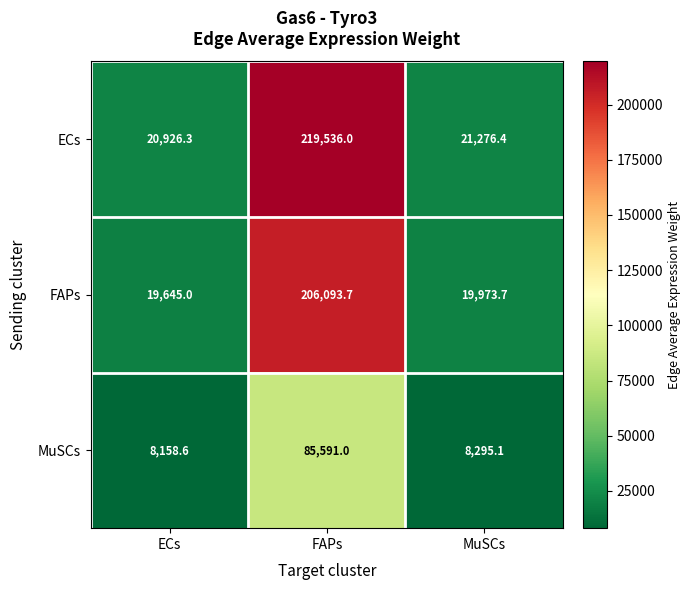

What is the approximate value of FAPs at MuSCs?

19973.7